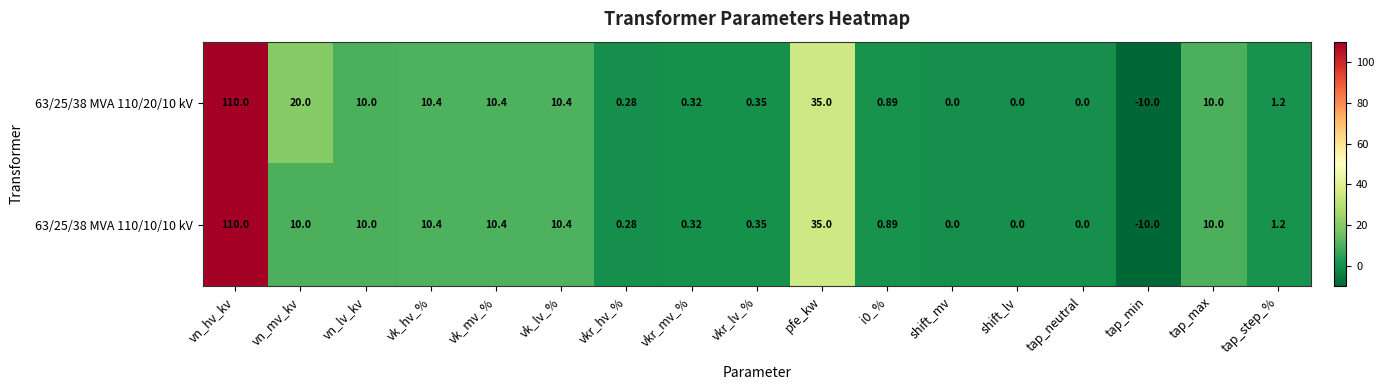

Which category has the highest value across all series?

vn_hv_kv